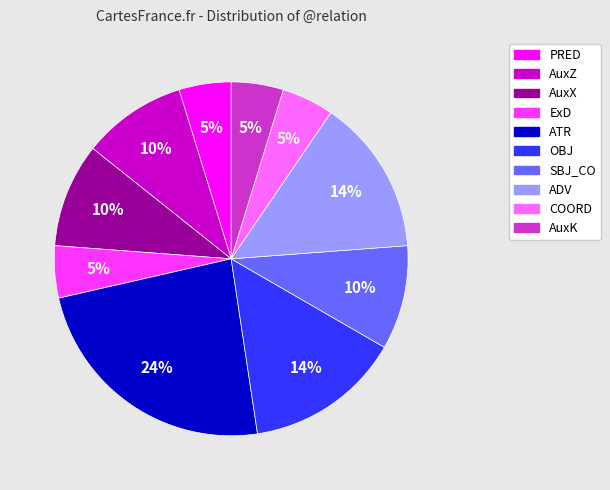

To the nearest percent, what portion does ADV represent?

14%